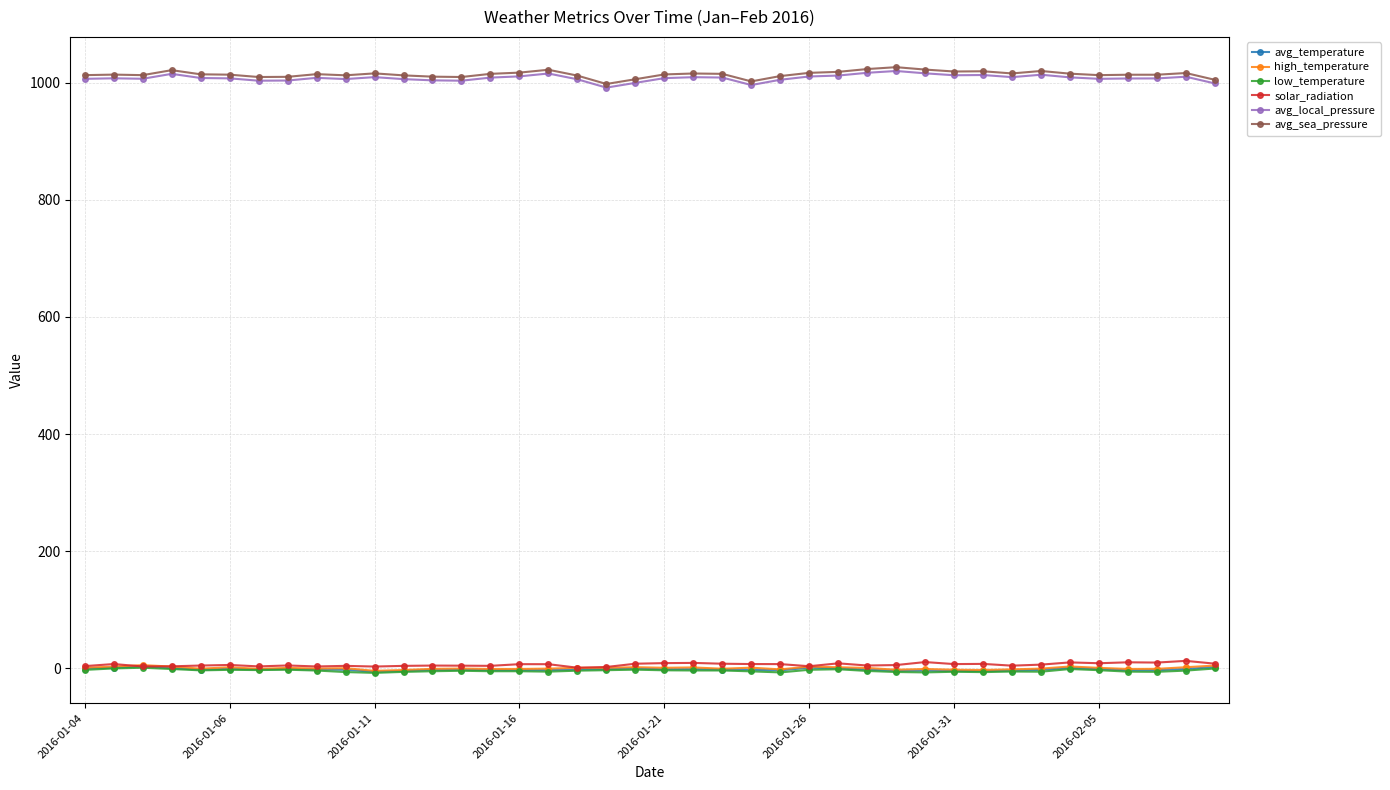

True or false: high_temperature and avg_local_pressure cross at least once.

False